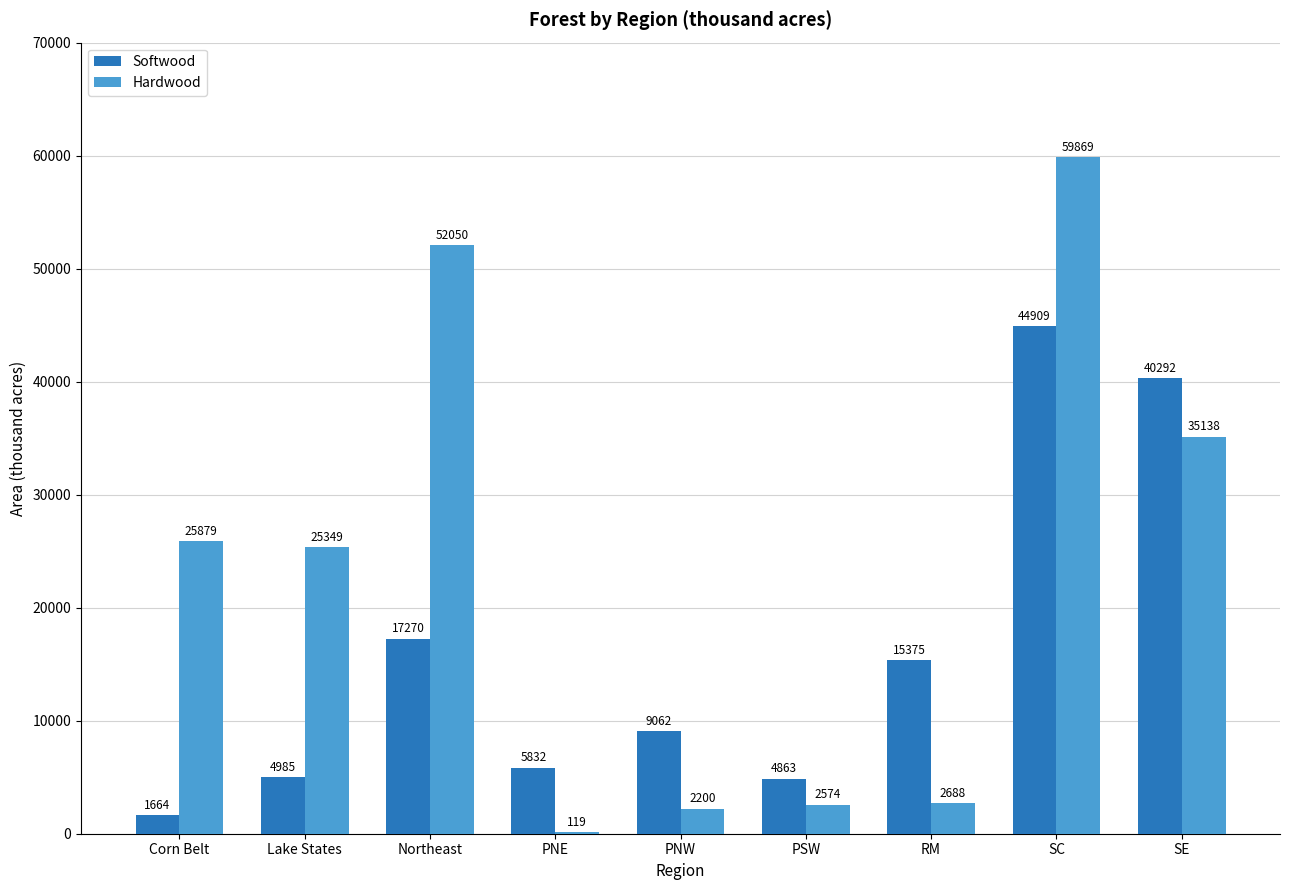

Between Corn Belt and SC, which series saw the biggest shift?

Softwood